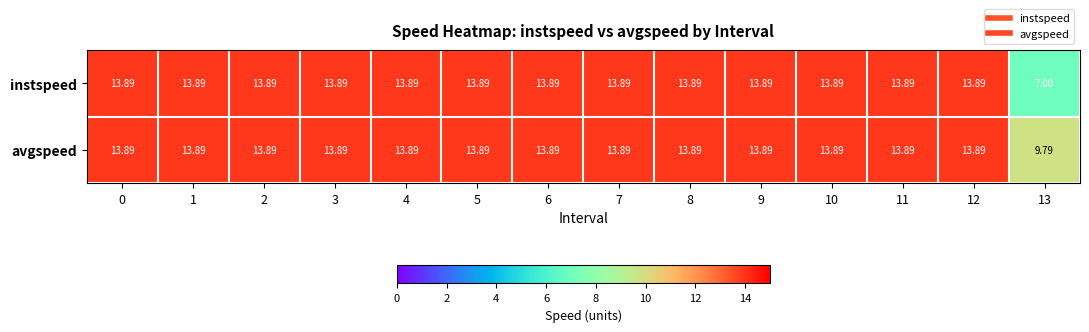

Rank the series by their average value, from highest to lowest.

avgspeed, instspeed